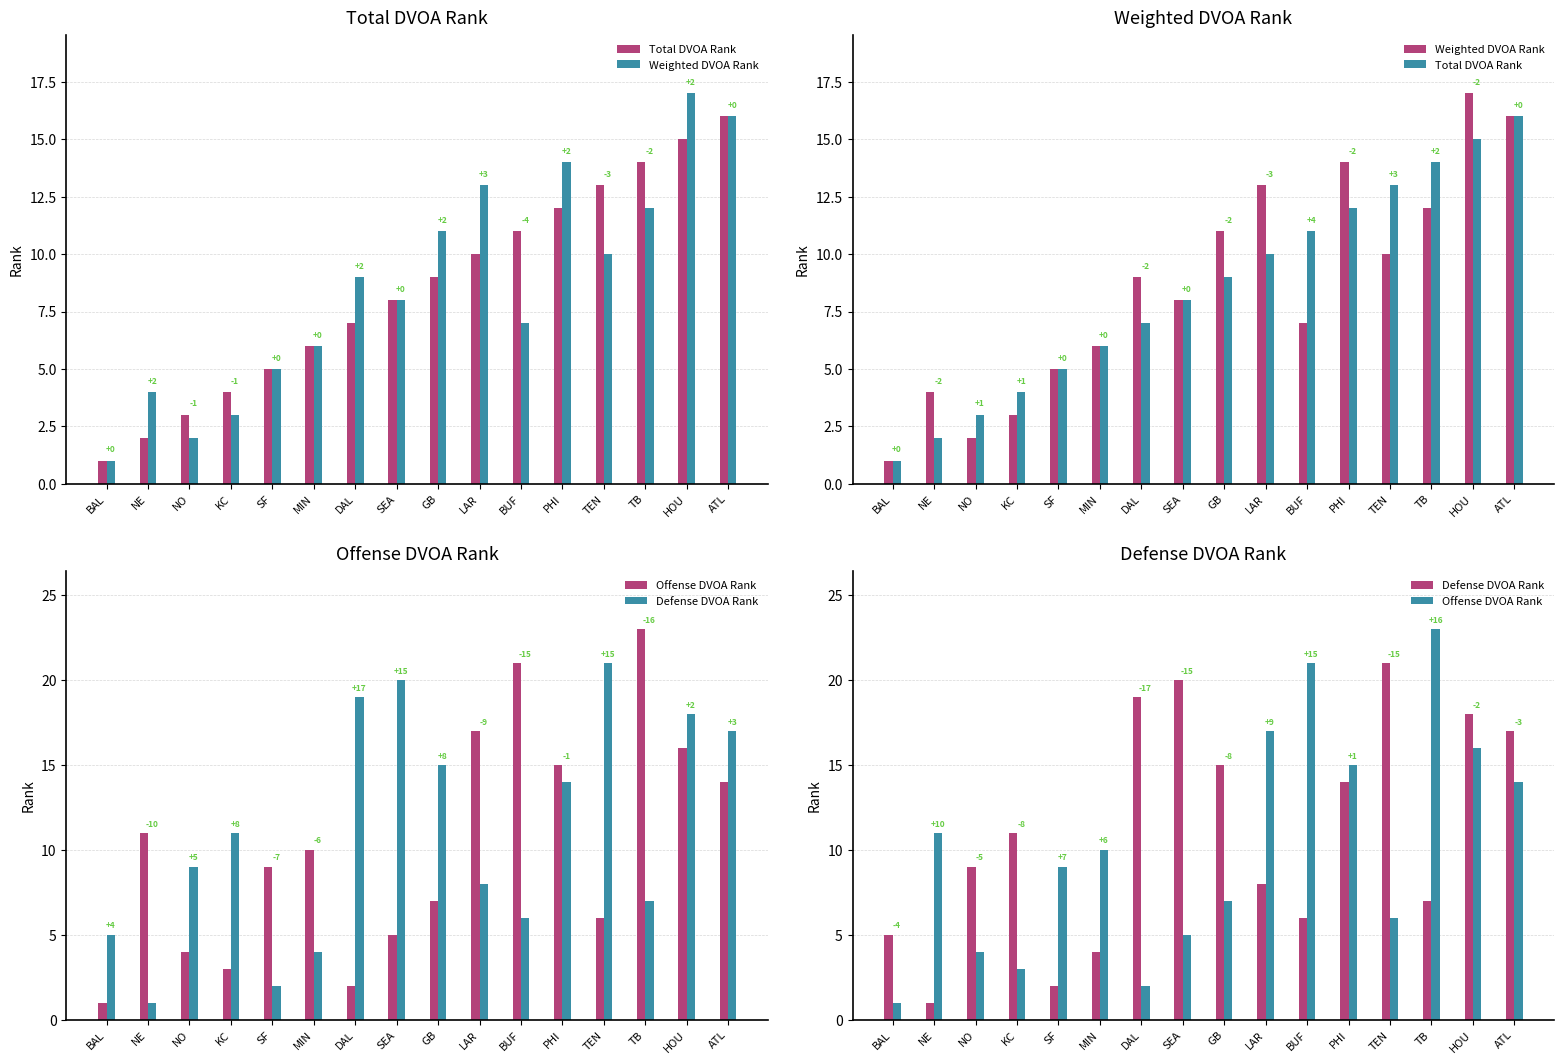

What is the label of the 6th bar from the right?

BUF